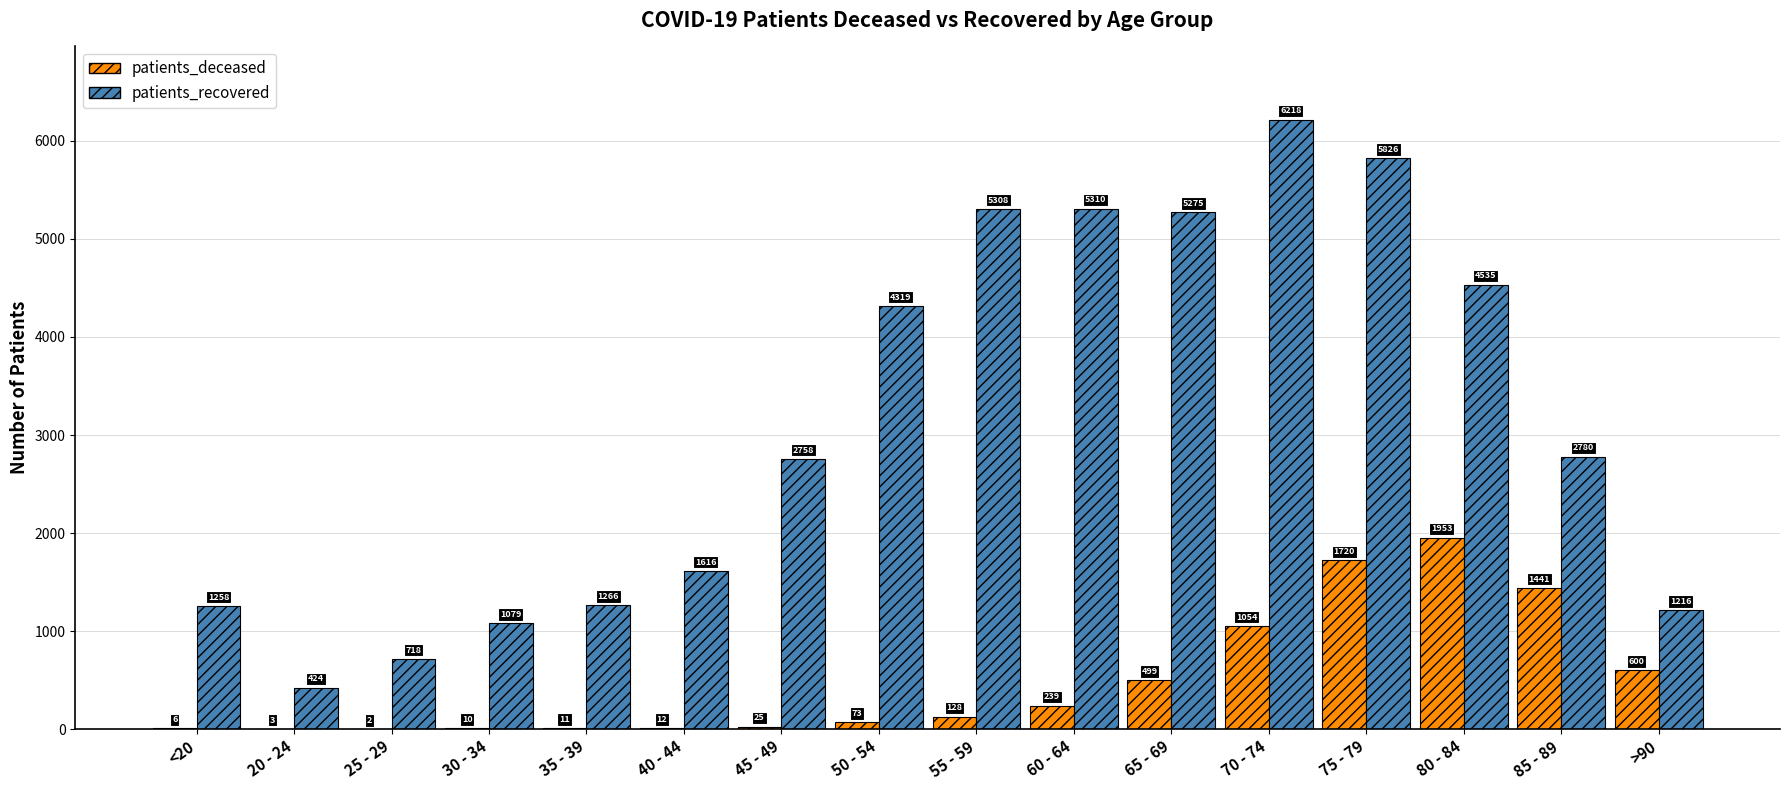

How many groups of bars are there?

16